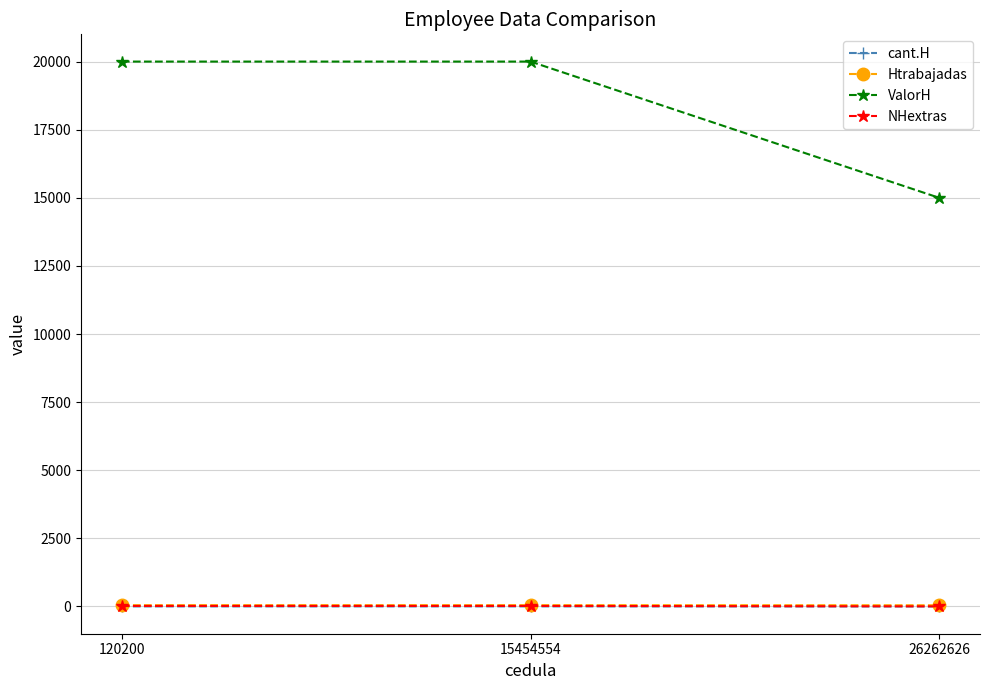

What are all the series names shown in the legend?

cant.H, Htrabajadas, ValorH, NHextras